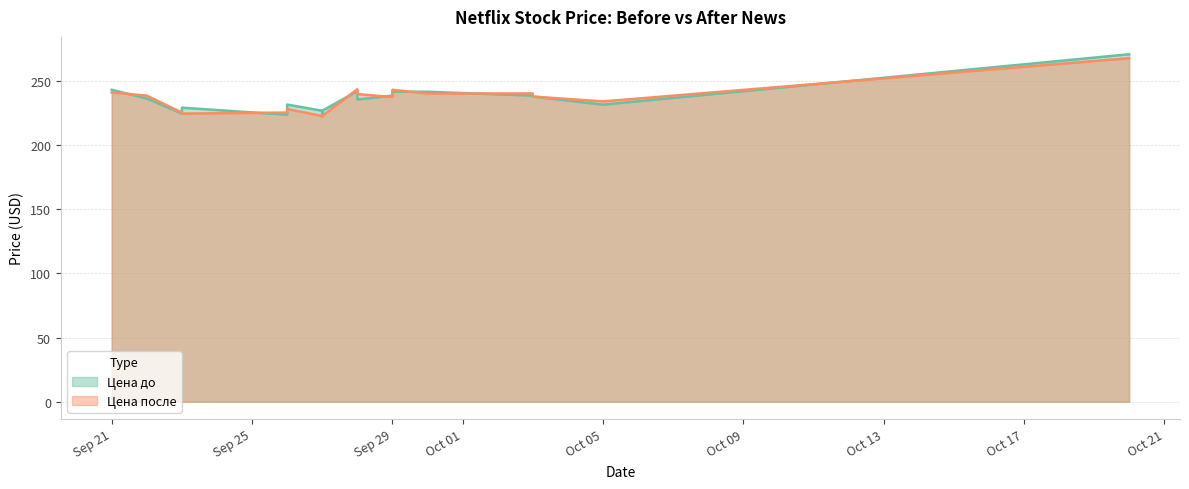

The value of Цена после at 2022-09-27 is 300.8. True or false?

False